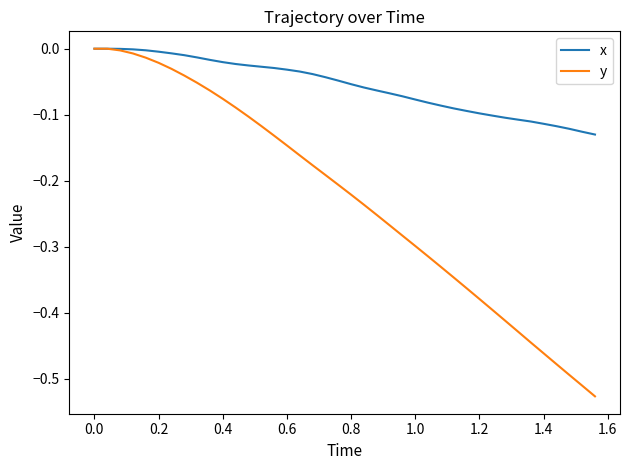

How many lines are shown in the chart?

2